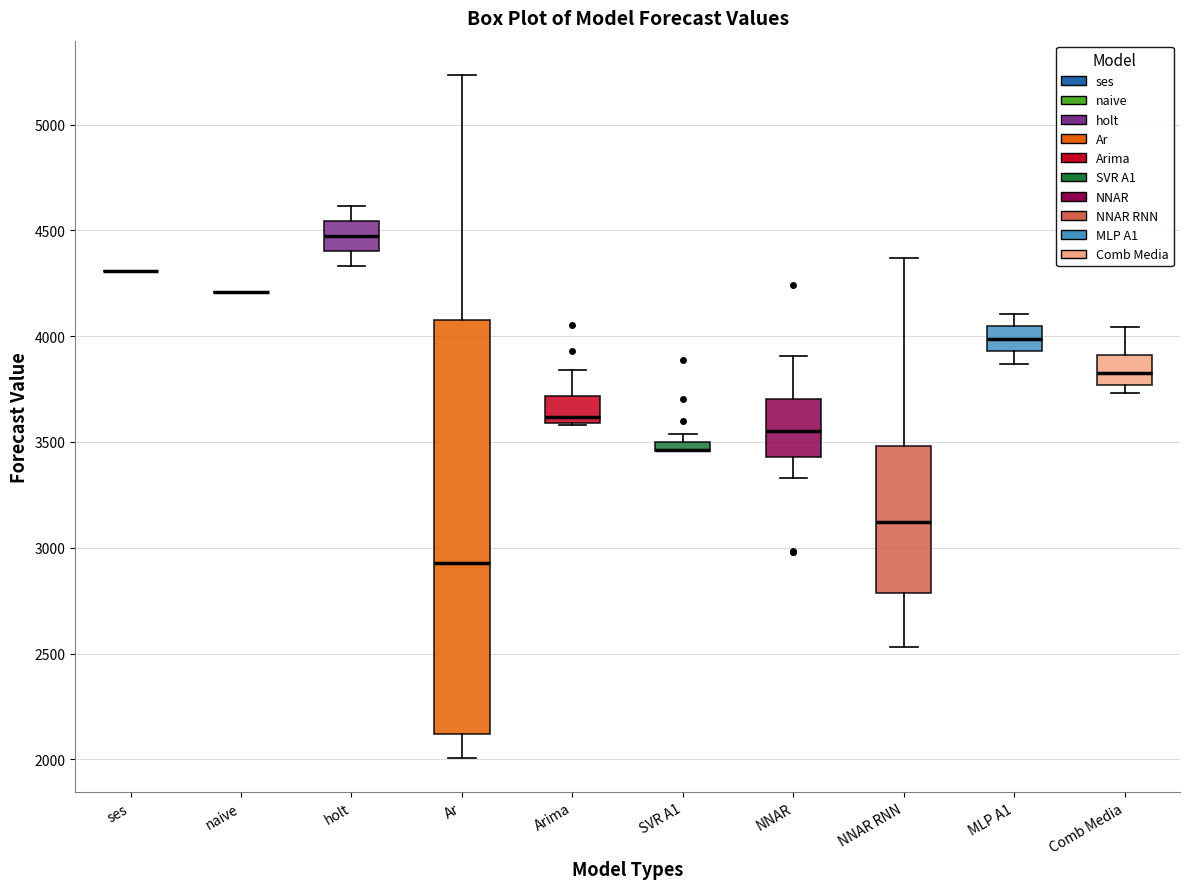

Where does the median line of the box for MLP A1 sit on the y-axis? The values are not printed on the chart, so give them approximately, as read against the axis.

4000